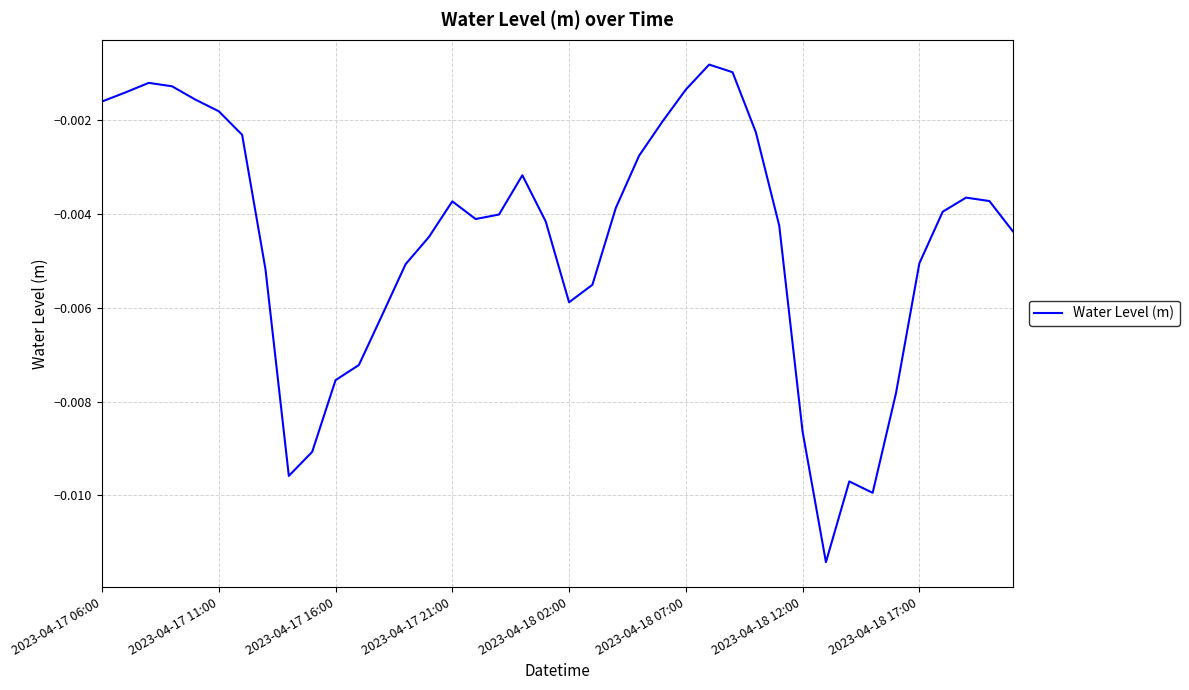

Is this an area chart (filled region under the line)?

No